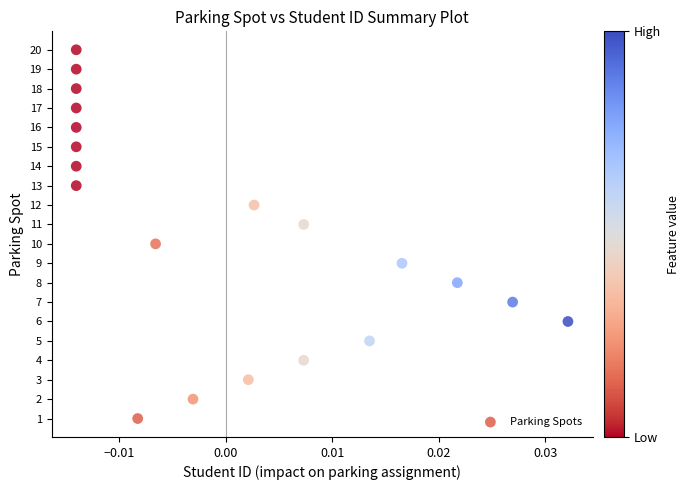

What is the range of Y values (max minus min)?

19